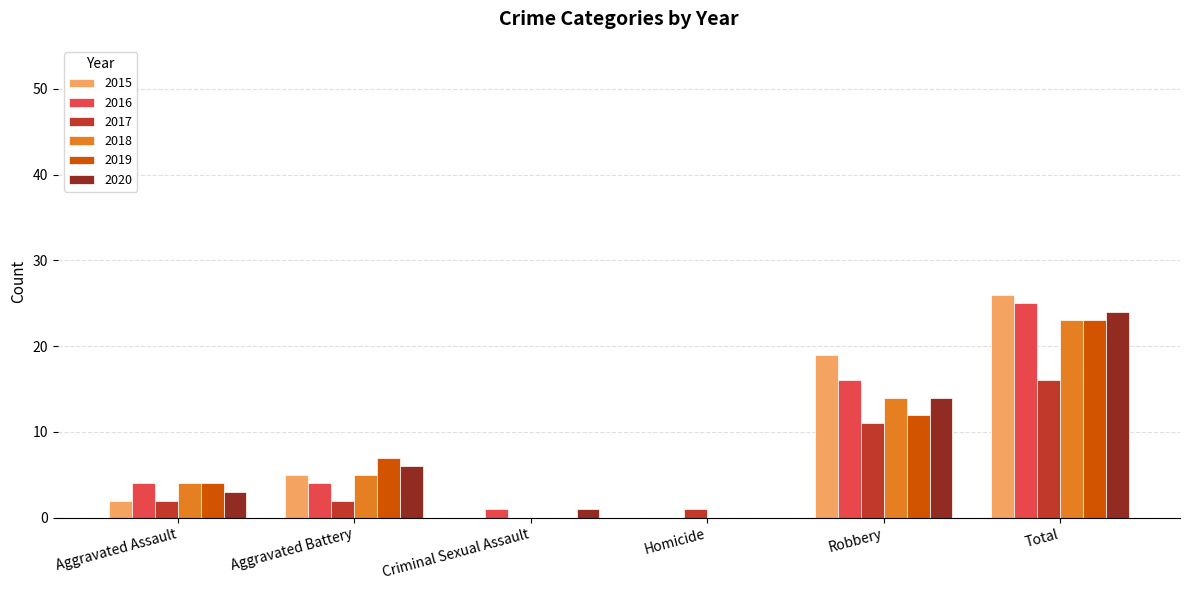

What is the sum of all 2017 values?

32